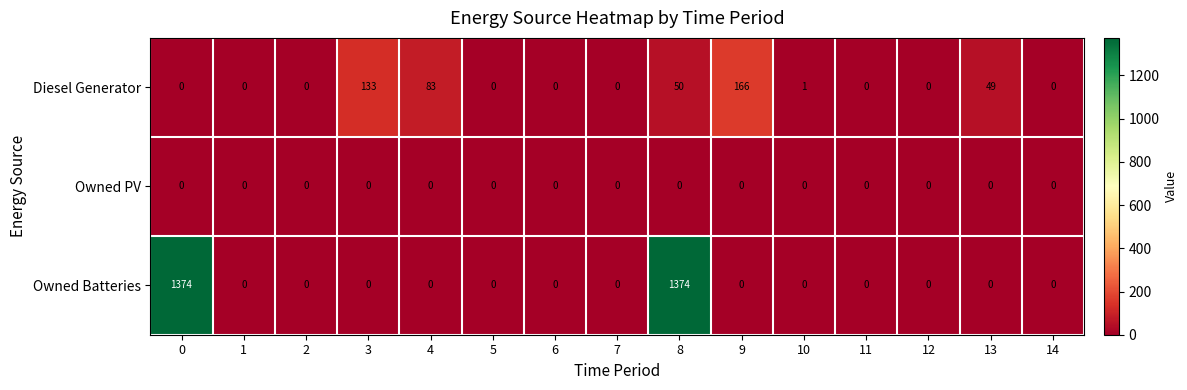

Count the number of categories in the chart.

15